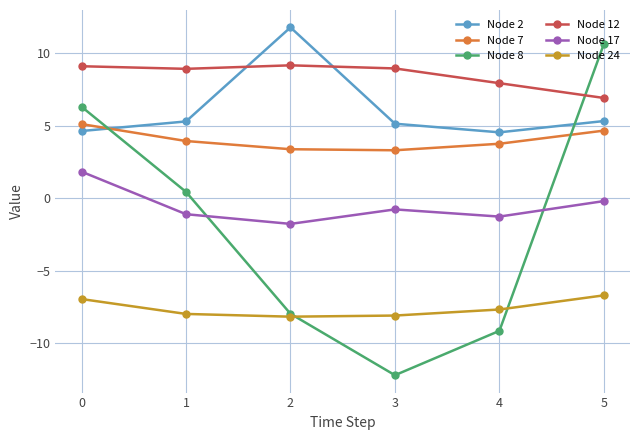

What is the difference between the maximum and minimum values in the Node 12 series?

2.3